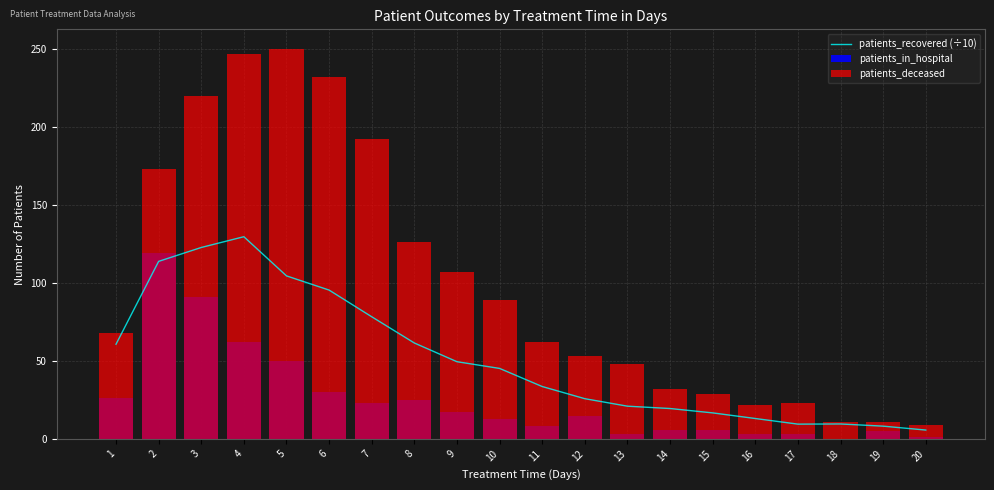

At which label is patients_recovered (÷10) closest to 67?

8